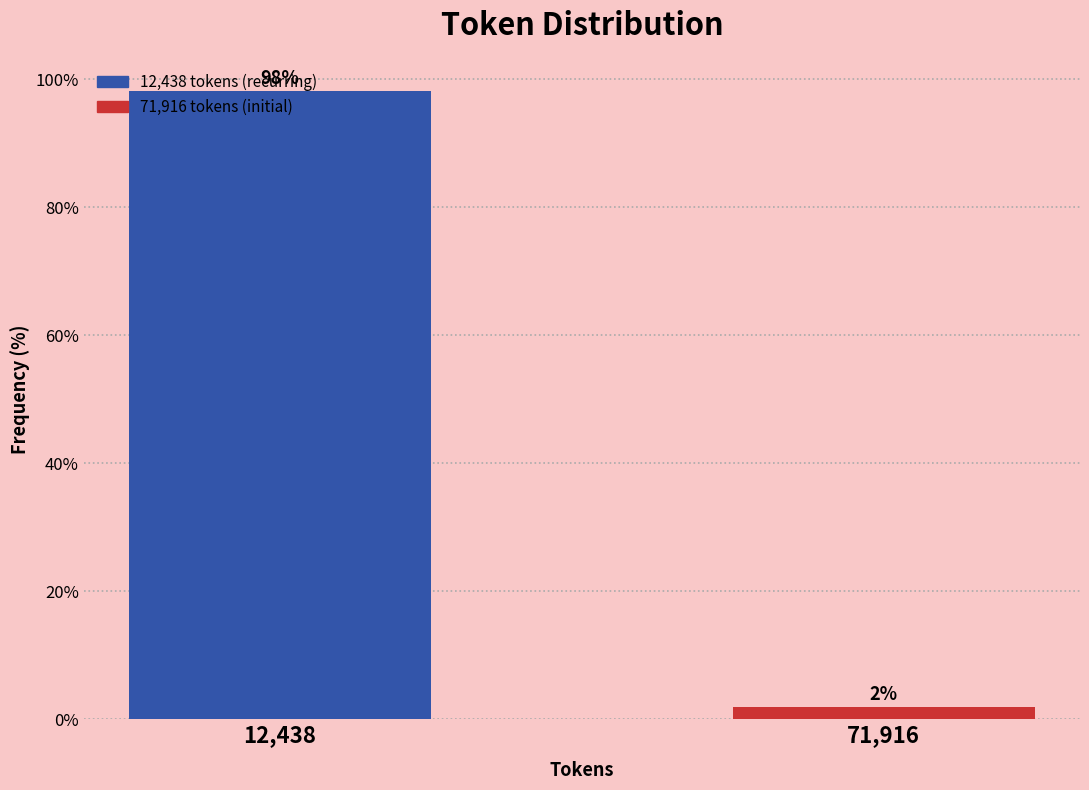

What is the approximate value at 12,438?

98.1